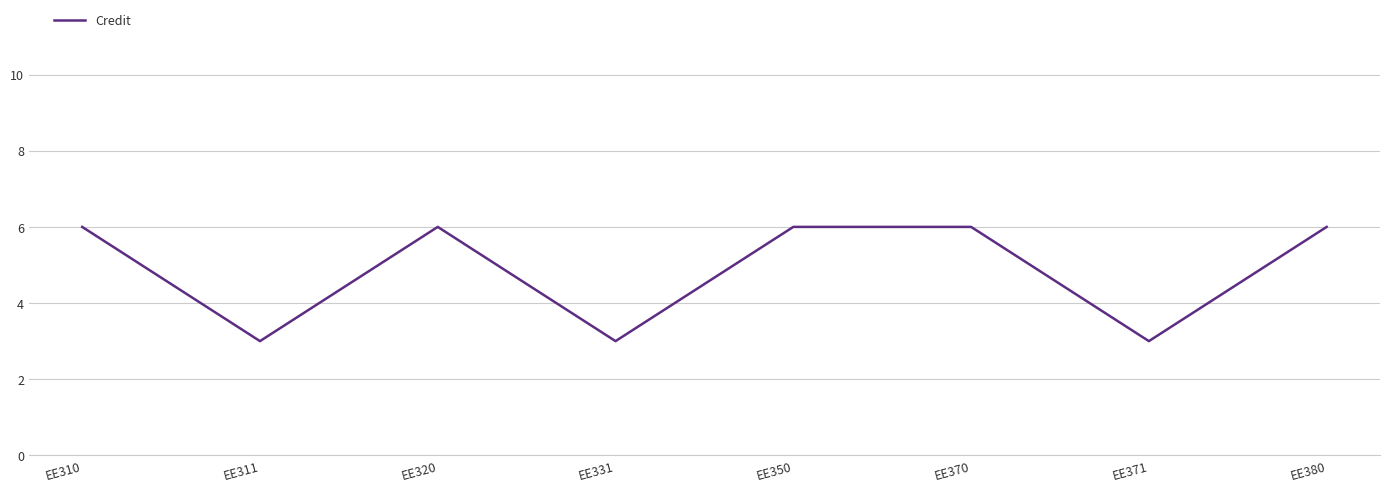

True or false: the data shows 1 at EE331.

False